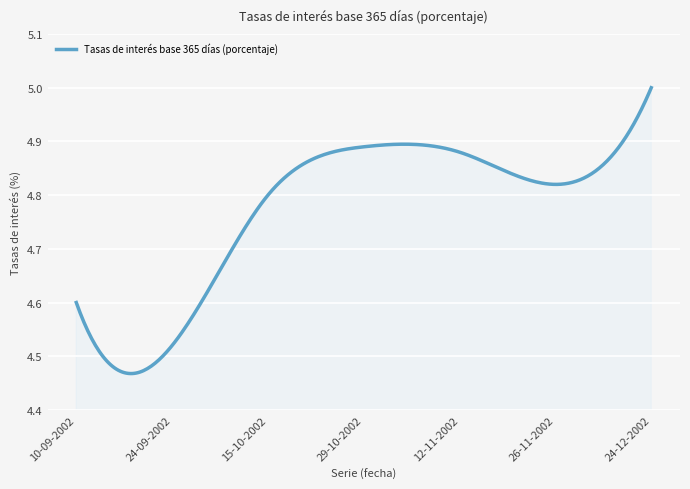

Reading right to left, extract all data points from this chart.

5.0	4.8	4.9	4.9	4.8	4.5	4.6